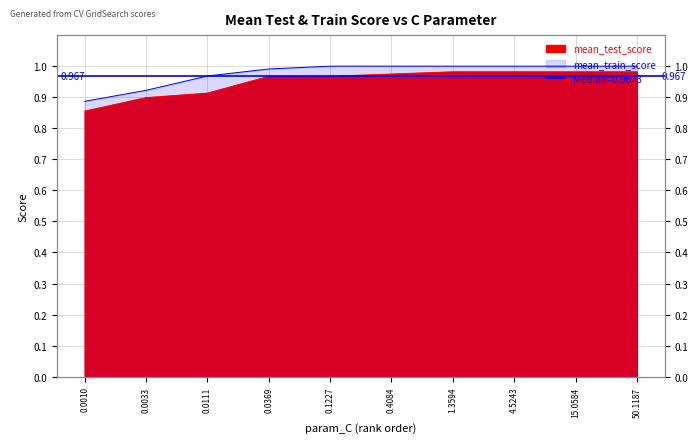

True or false: mean_train_score has a value of 1.0 at 0.0111.

True